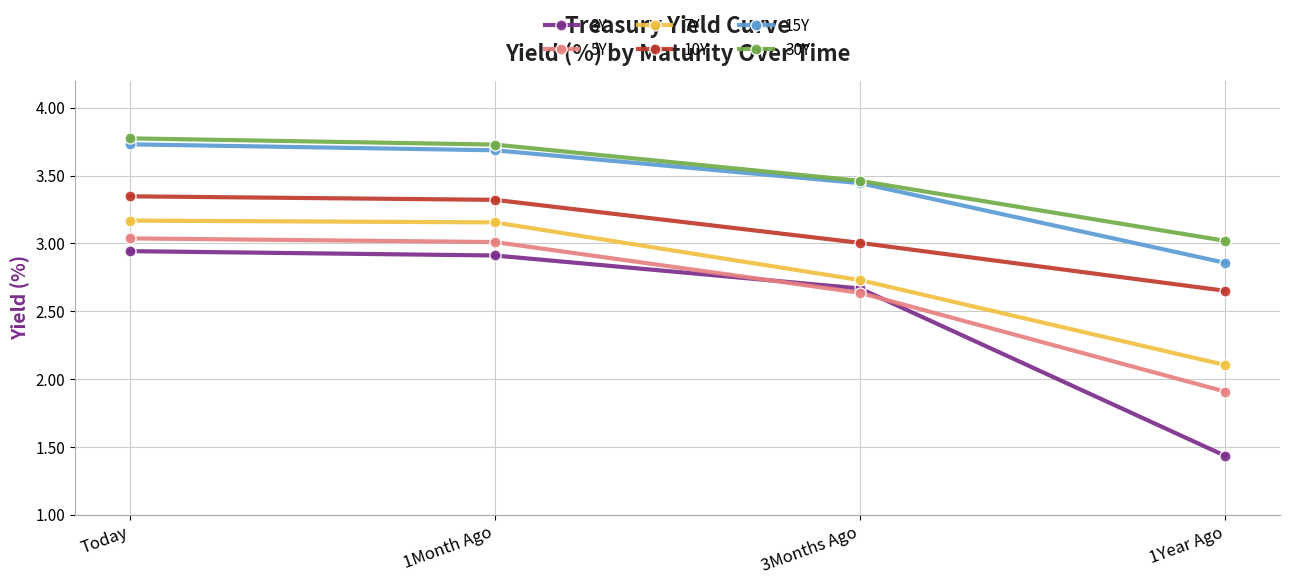

True or false: 7Y and 3Y cross at least once.

False